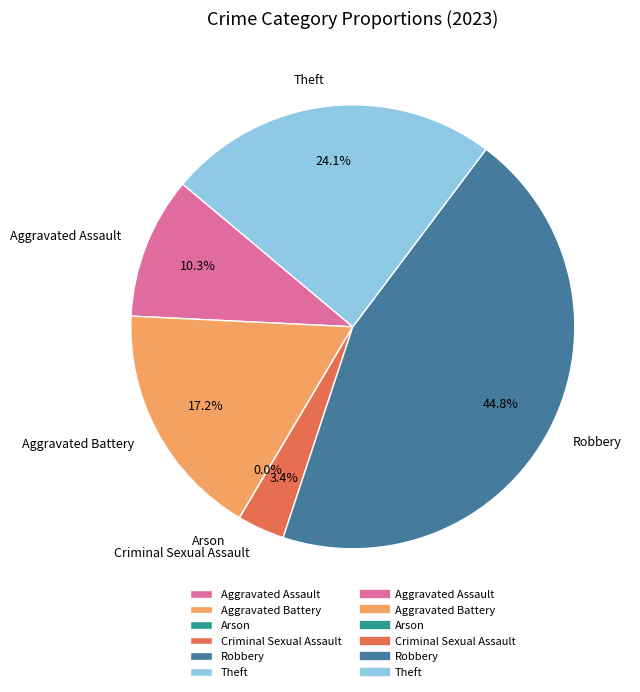

How many segments does this pie chart have?

6